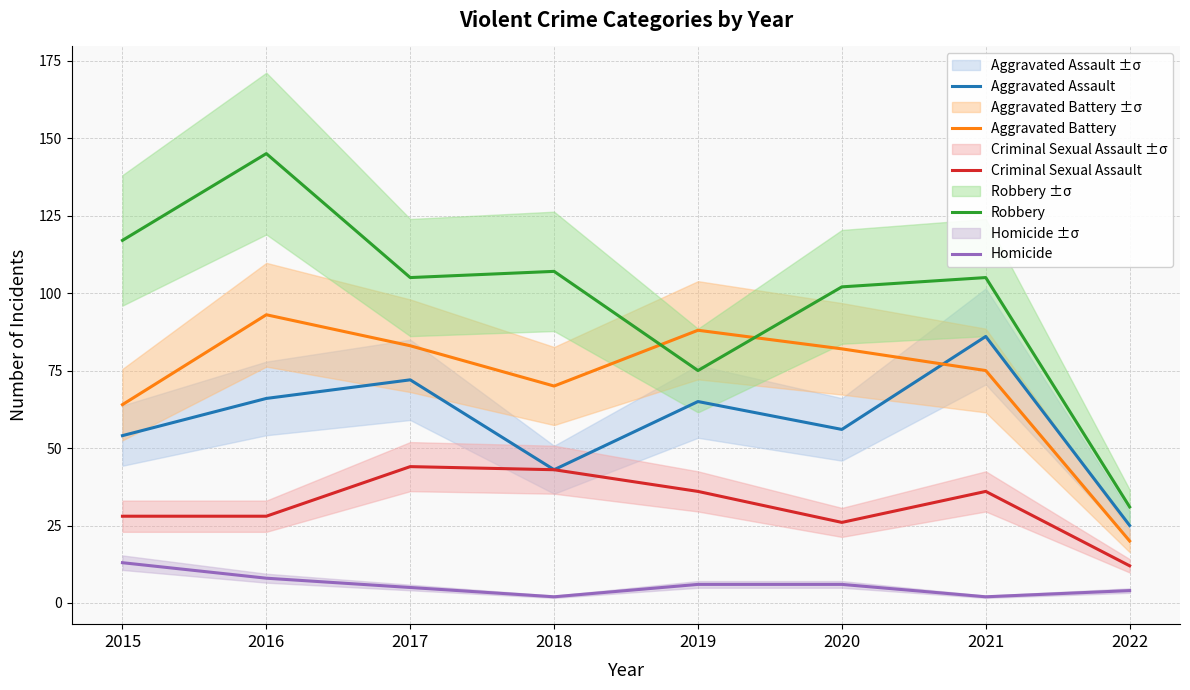

What is the value of the Aggravated Assault point at the 1st from the left?

54